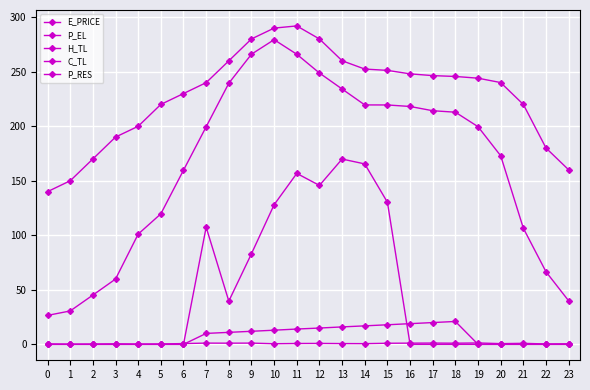

True or false: E_PRICE has a value of 1.1 at 16.

True